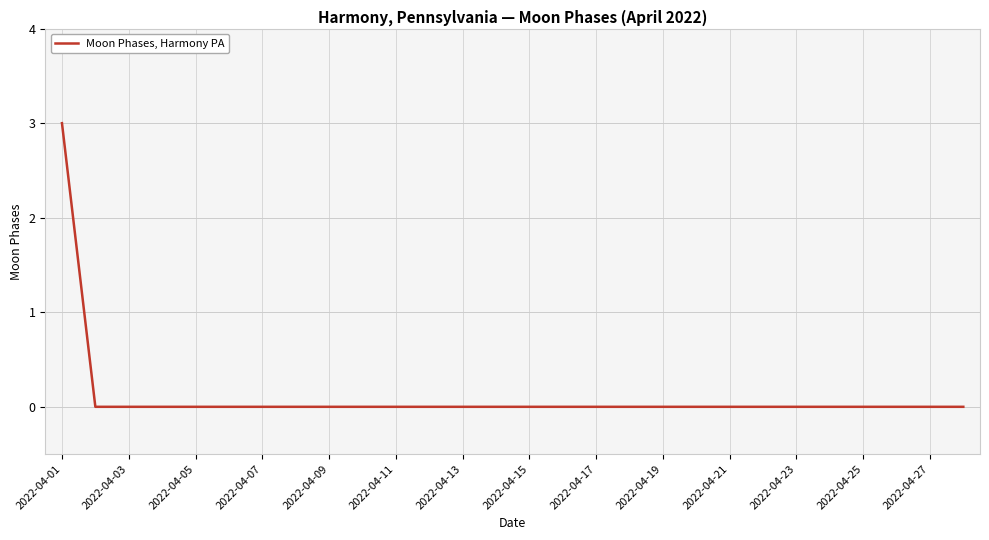

Reading left to right, transcribe all the data shown in this chart.

3	0	0	0	0	0	0	0	0	0	0	0	0	0	0	0	0	0	0	0	0	0	0	0	0	0	0	0